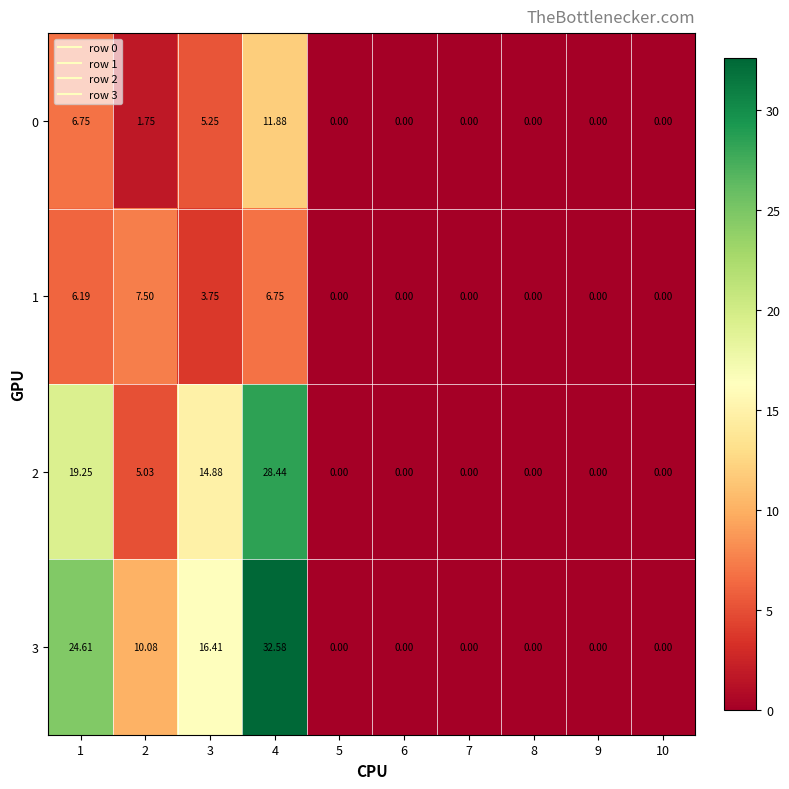

Is the value of 0 at 2 greater than the value of 2 at 4?

No